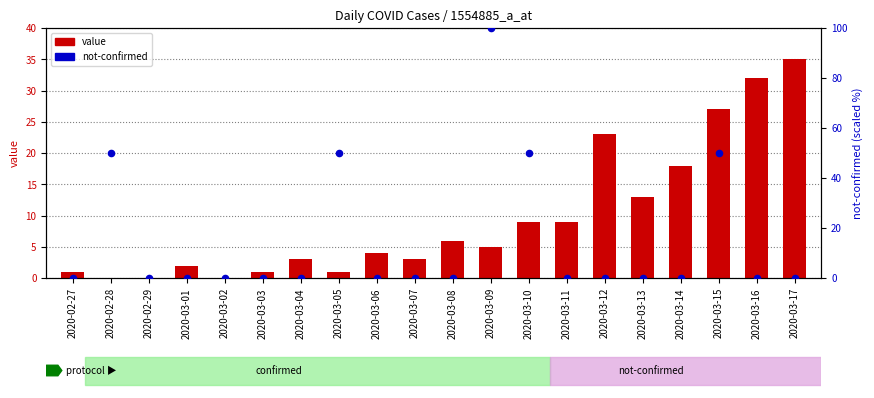

What are all the series names shown in the legend?

value, not-confirmed